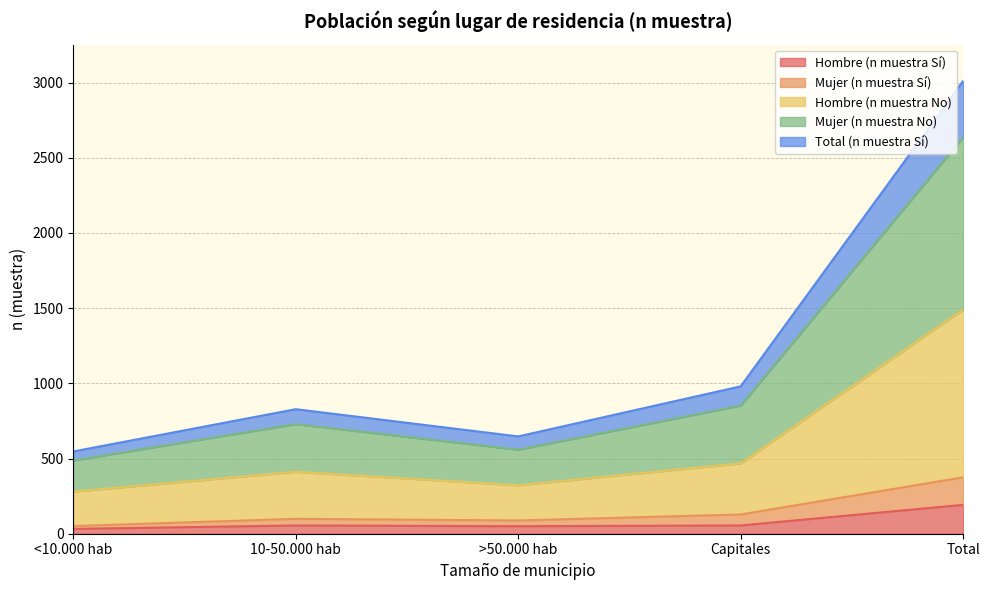

What is the minimum value for Hombre (n muestra Sí)?

32